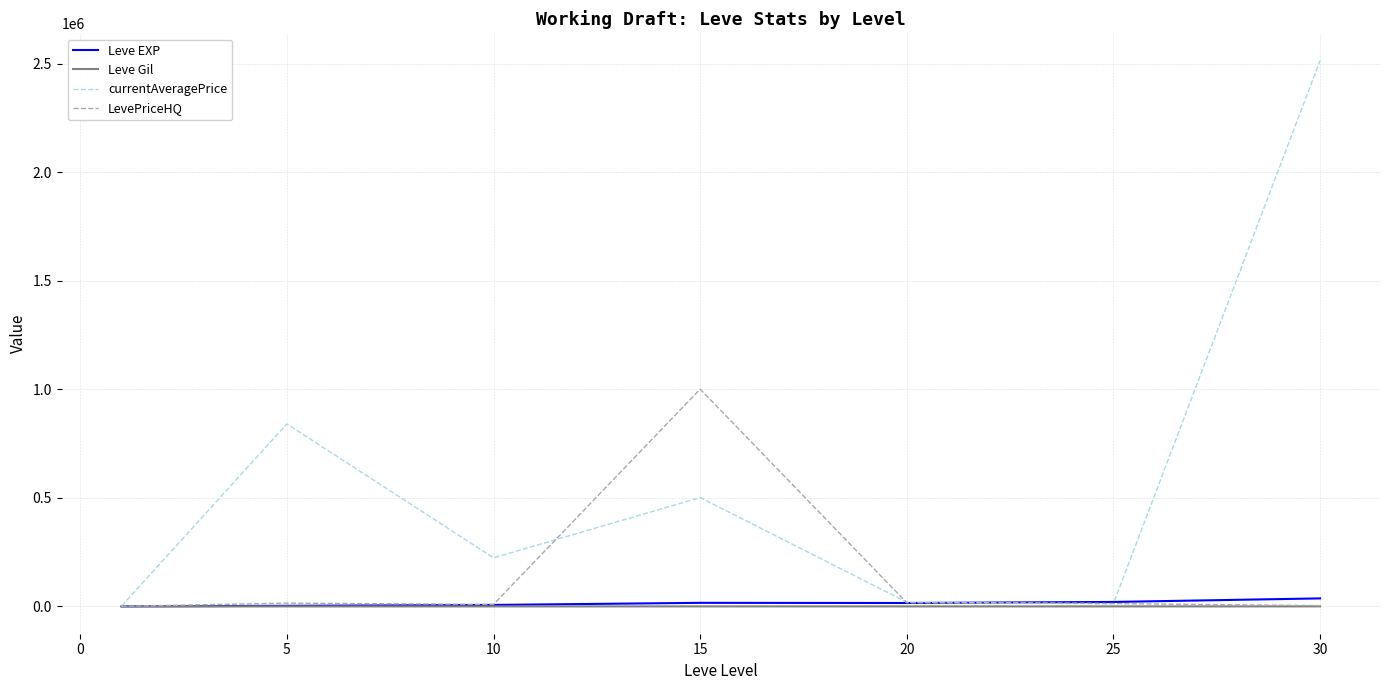

In LevePriceHQ, how many points are lower than both neighbors (excluding endpoints)?

1